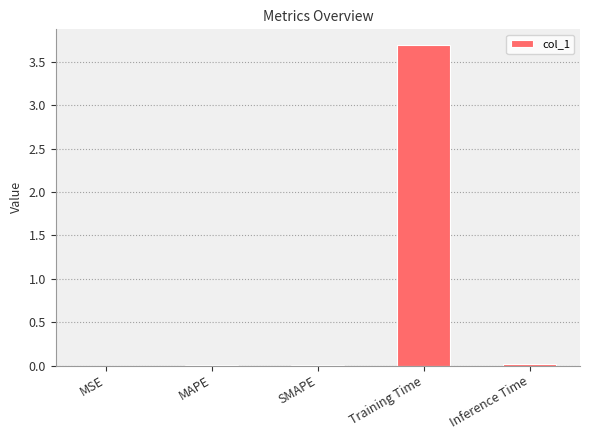

What is the sum of all values?

3.7